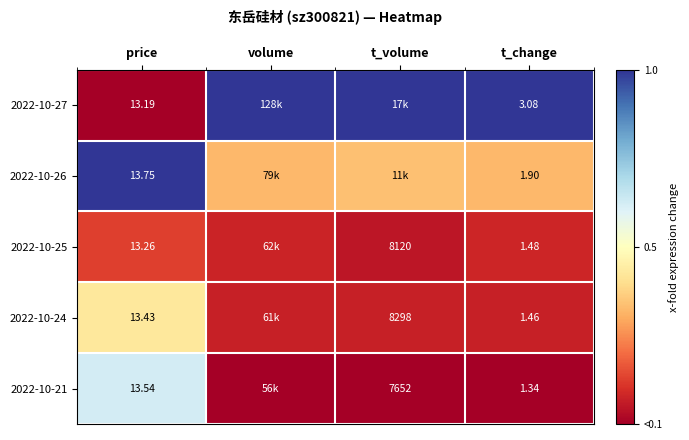

At which label is 2022-10-27 closest to 0?

price